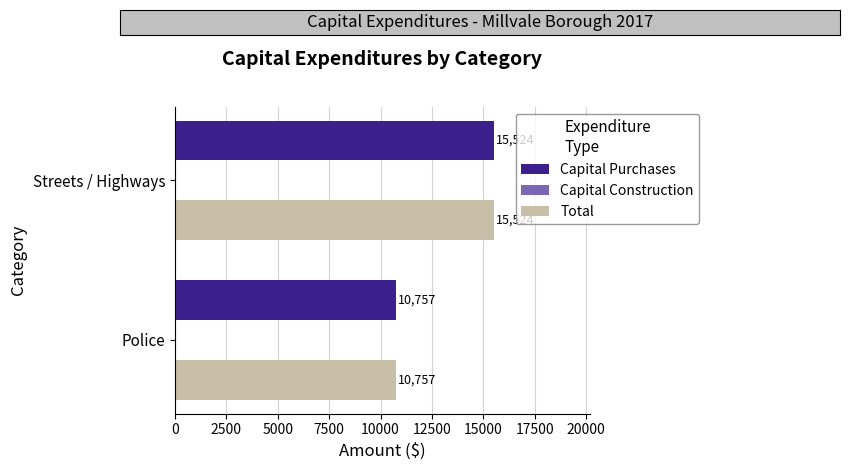

What is the lowest value of the Total series?

10757